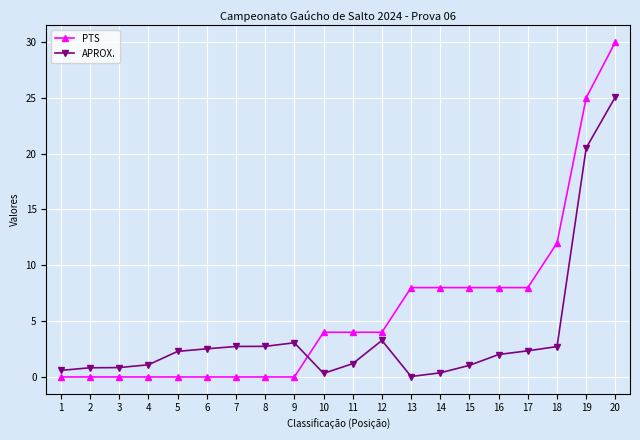

What is the difference between the second highest and second lowest values in the PTS series?

25.0